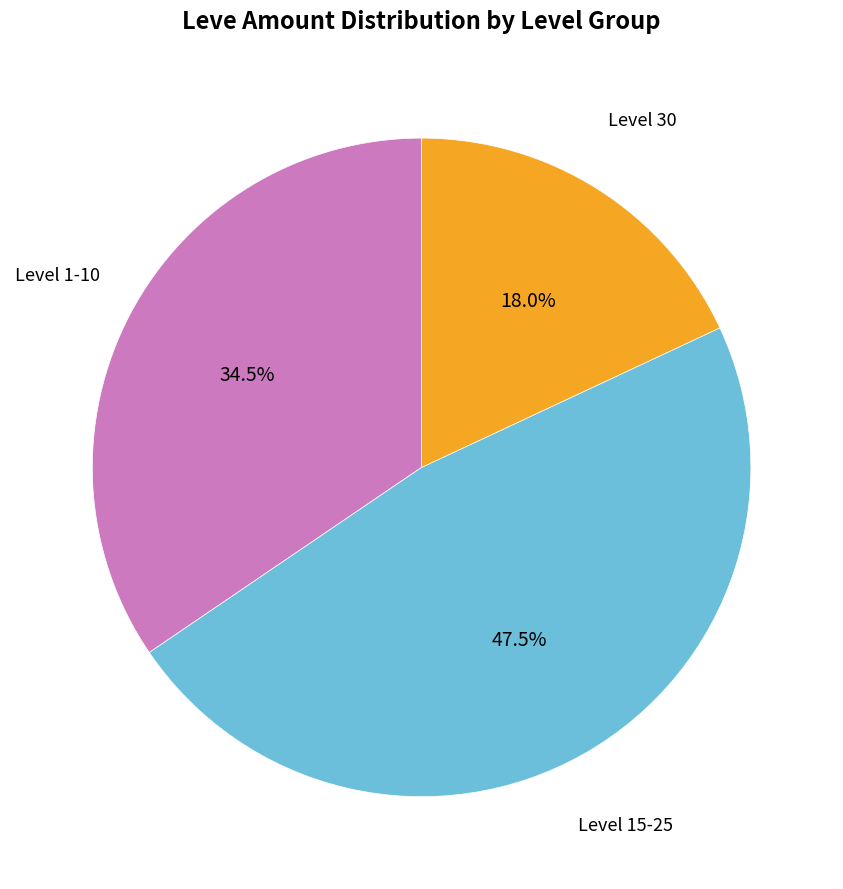

Does any single category account for the majority?

No